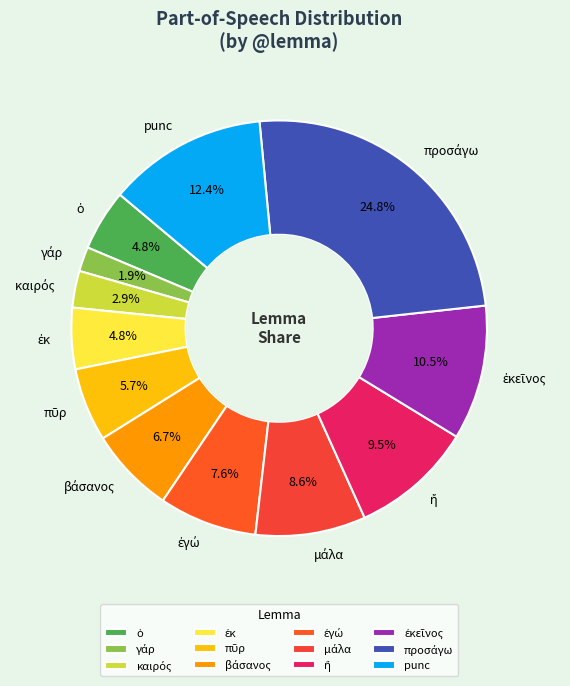

What percentage is NOT represented by punc?

87.6%